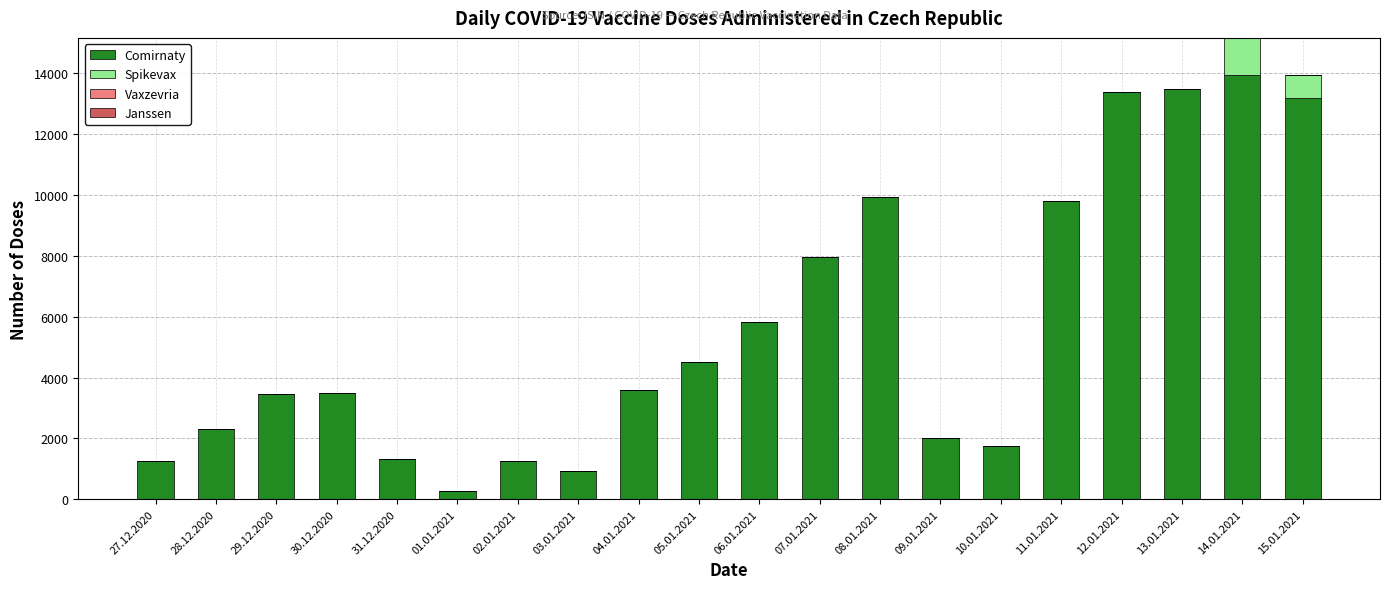

Which category has the highest value in the Comirnaty series?

14.01.2021